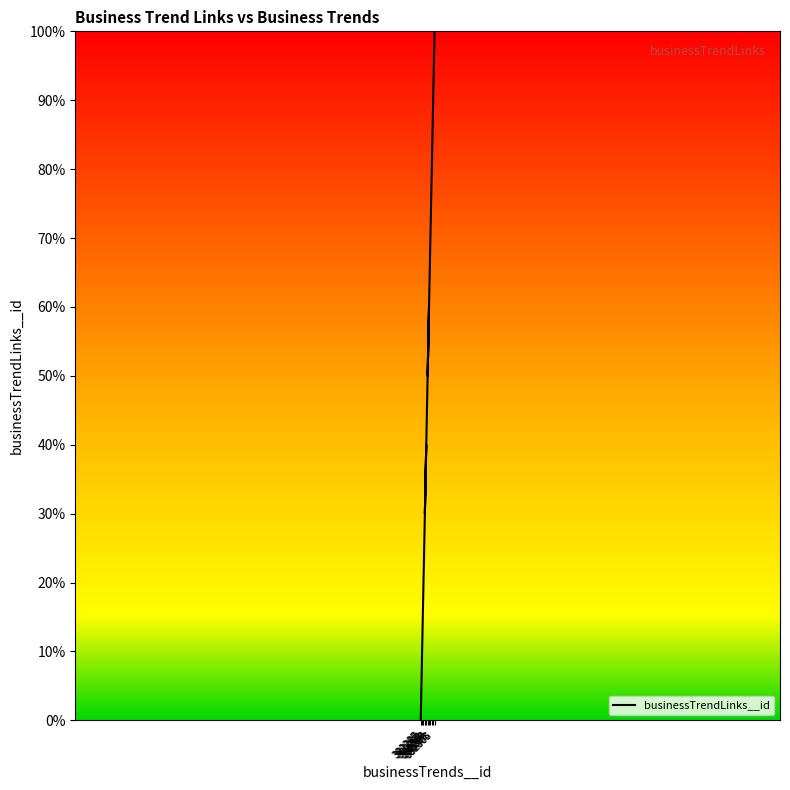

At which label does the data first exceed 50?

382297